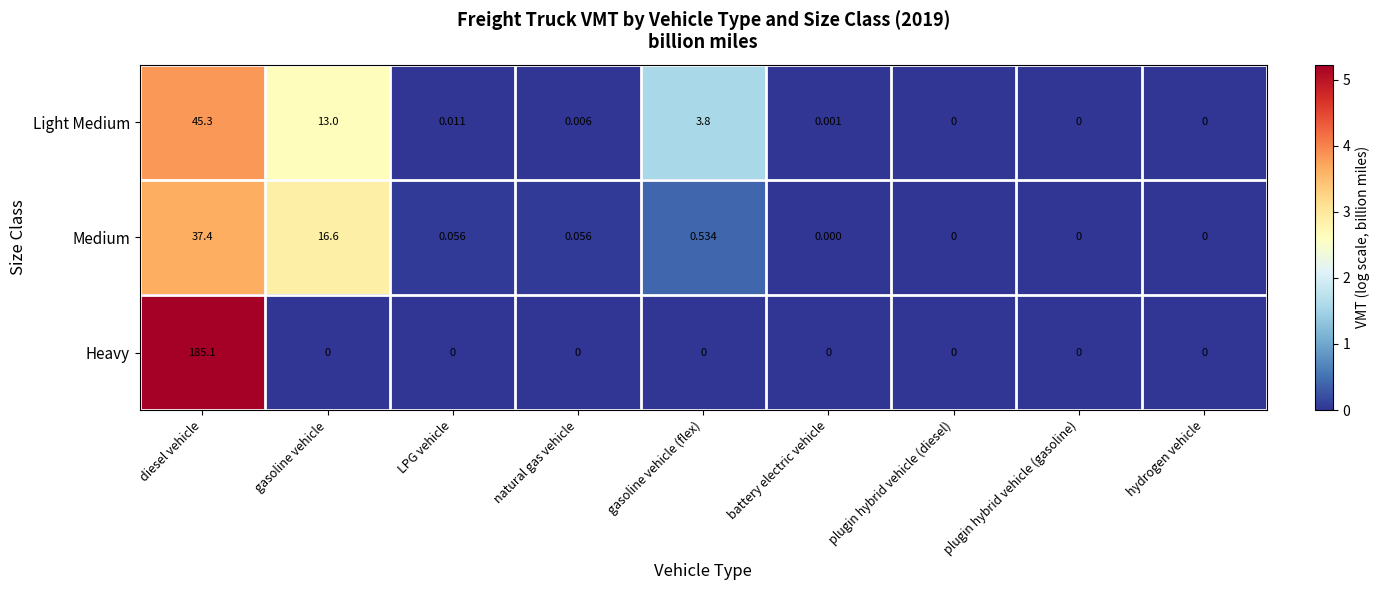

What is the spread (max minus min) of values at diesel vehicle?

147.7